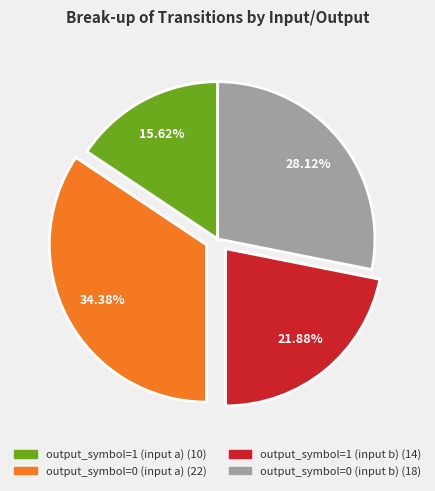

Which slice is the smallest?

output_symbol=1 (input a)